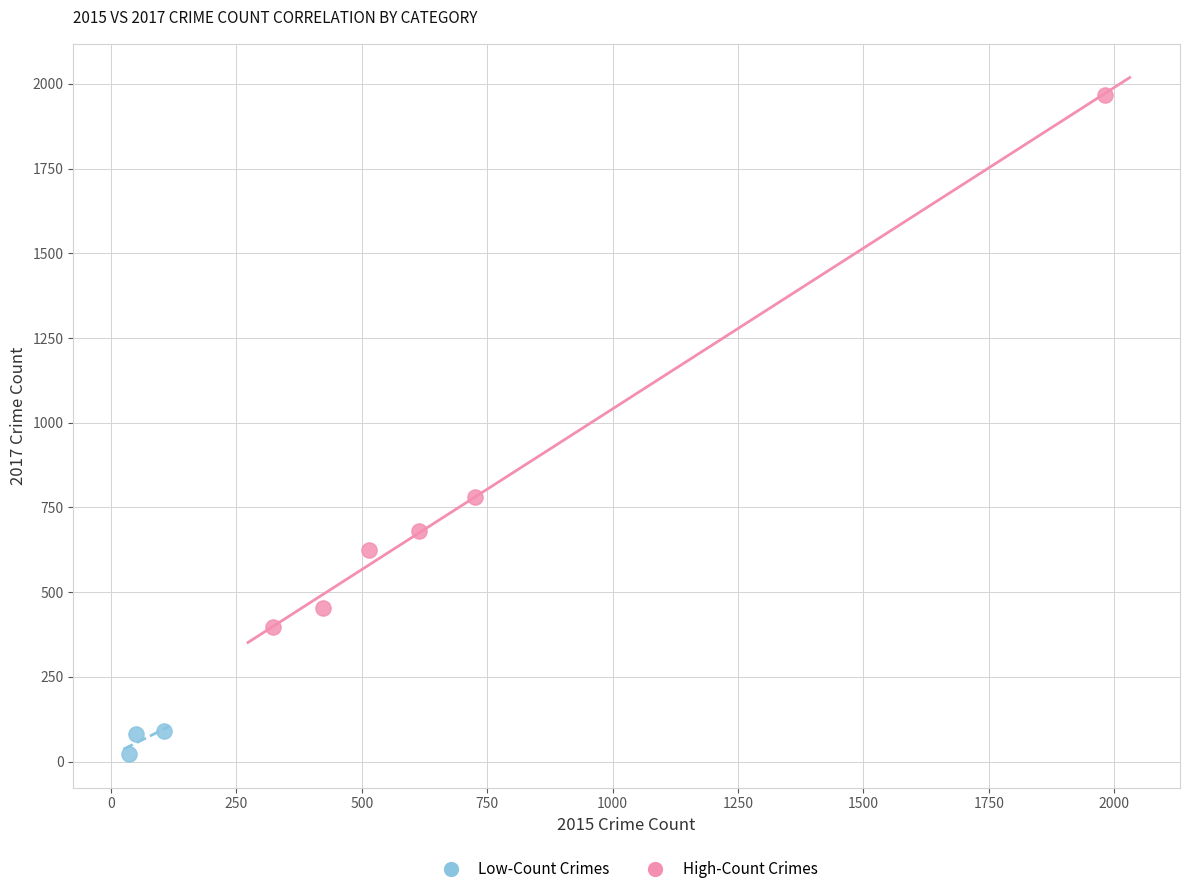

Which series has the widest spread of Y values?

High-Count Crimes